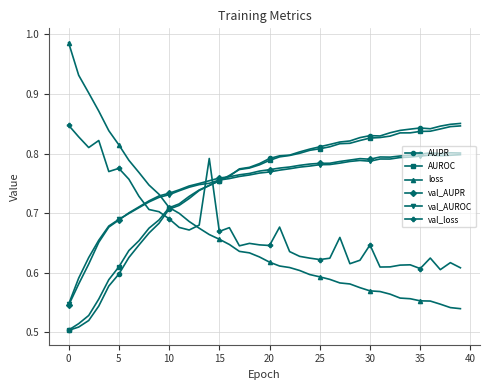

What is the sum of all loss values?

26.5